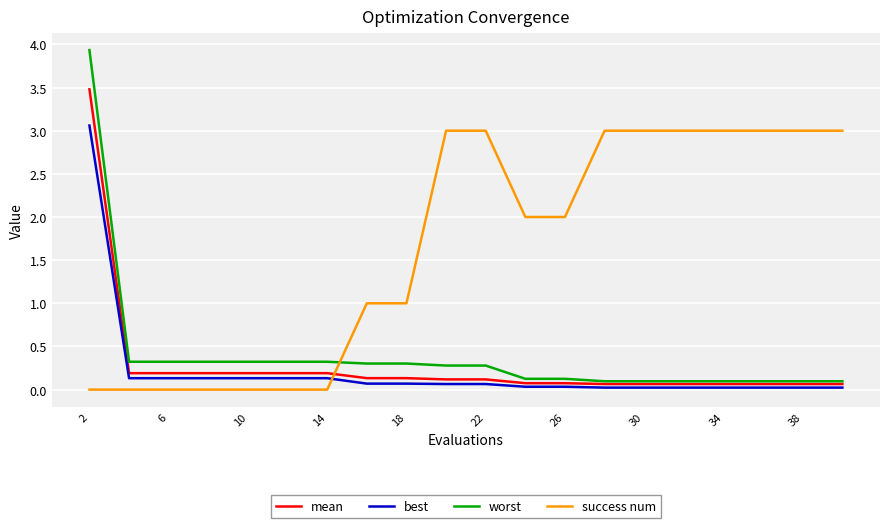

Which series has the largest total across all categories?

success num